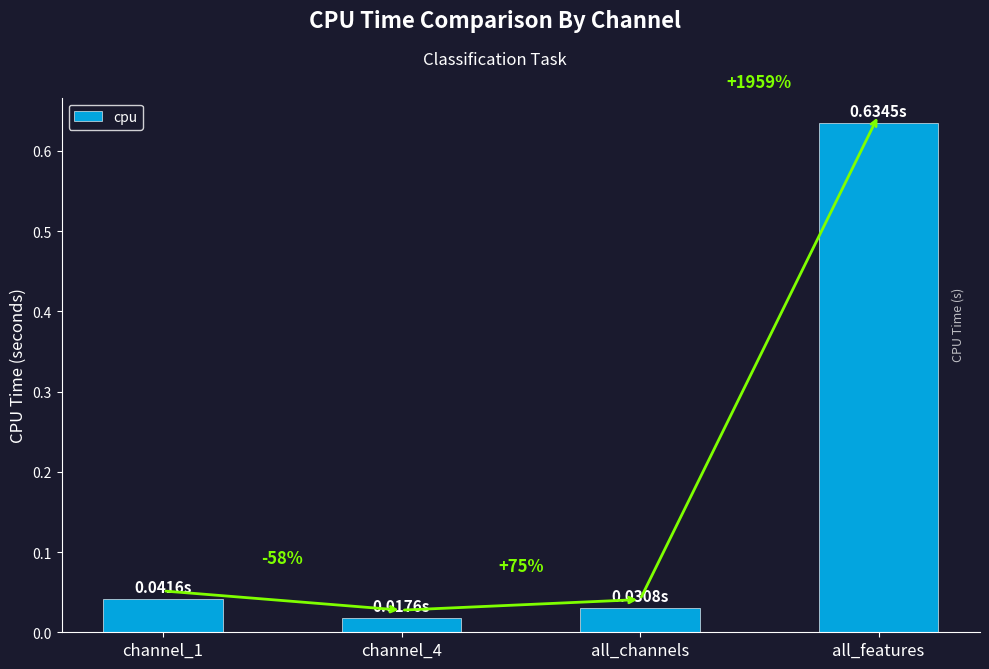

How many bars are there in total?

4